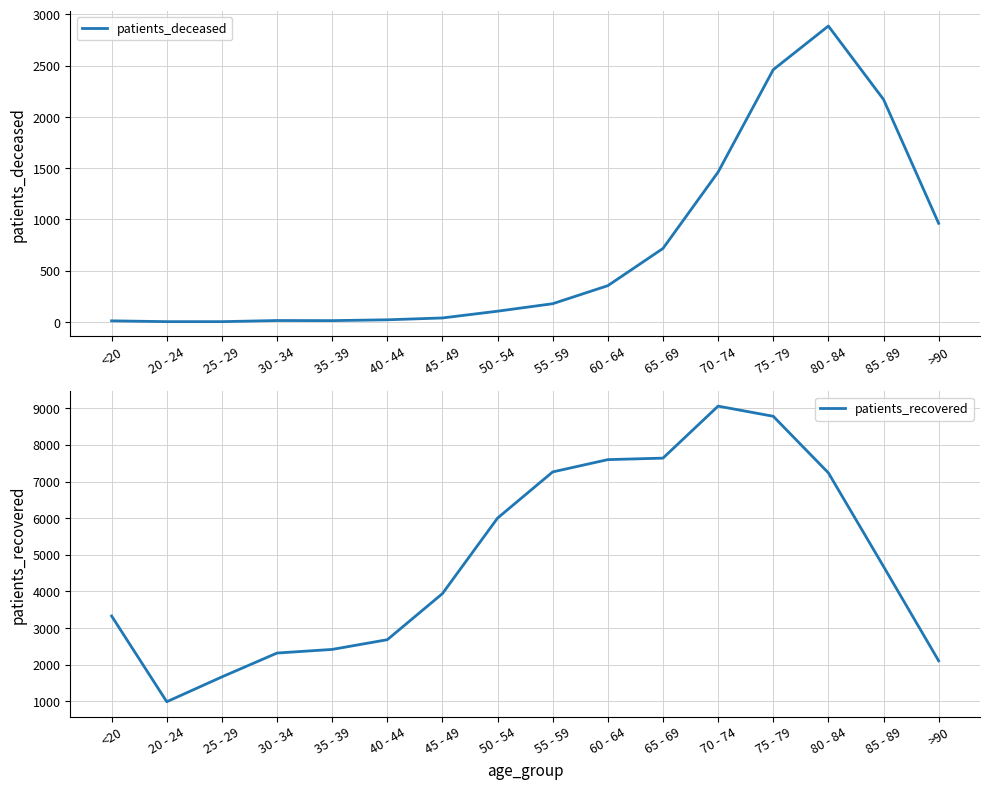

How many series are shown in this chart?

2